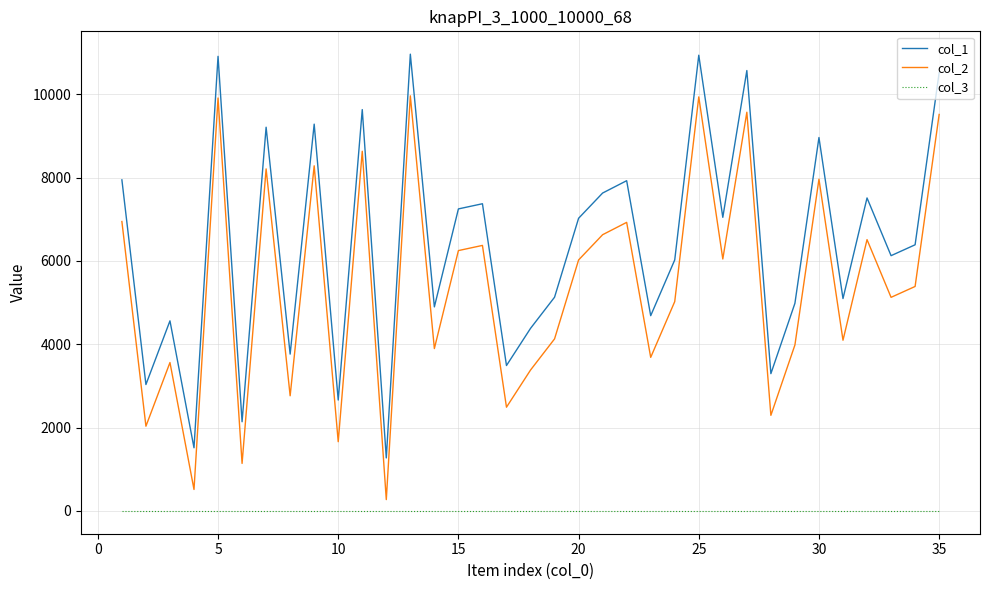

What is the greatest value displayed?

10960